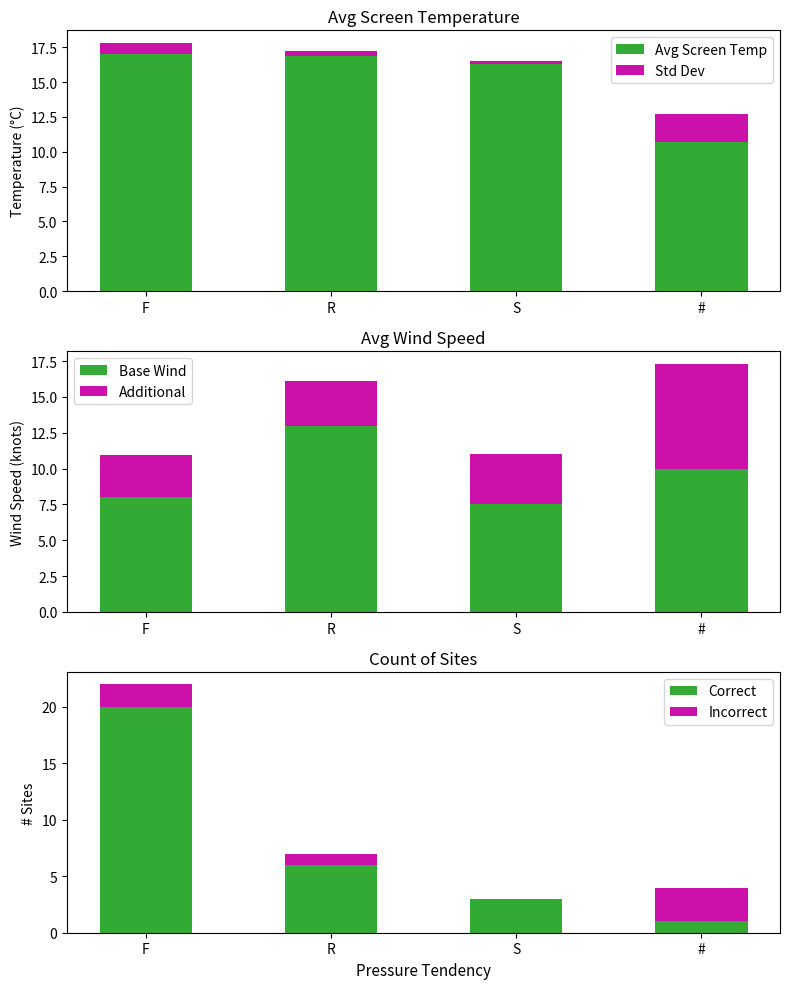

Is the value of Avg Screen Temp at # greater than the value of Base Wind at R?

No